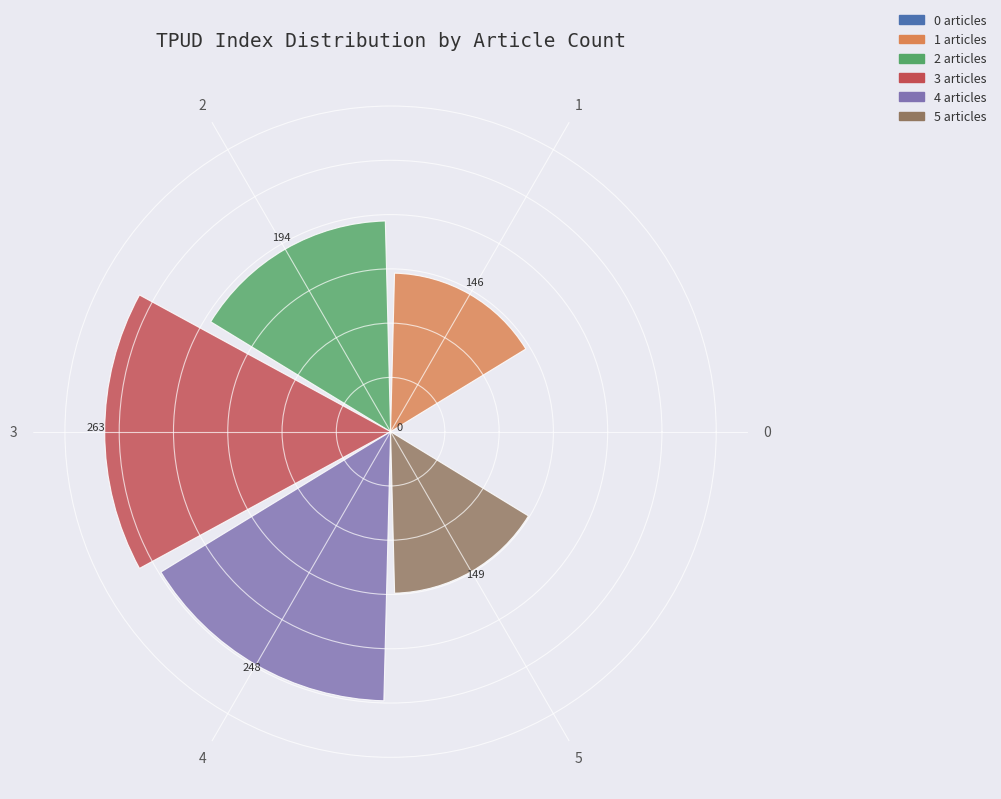

Is it true that the value at 5 is 148.8?

True